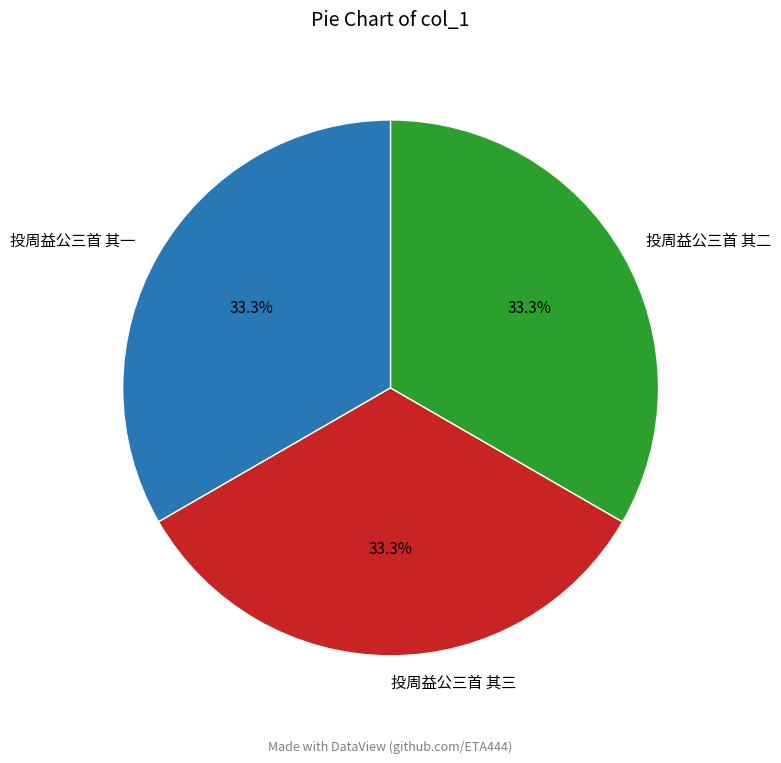

What is the ratio of the value at 投周益公三首 其二 to the value at 投周益公三首 其一?

1.0